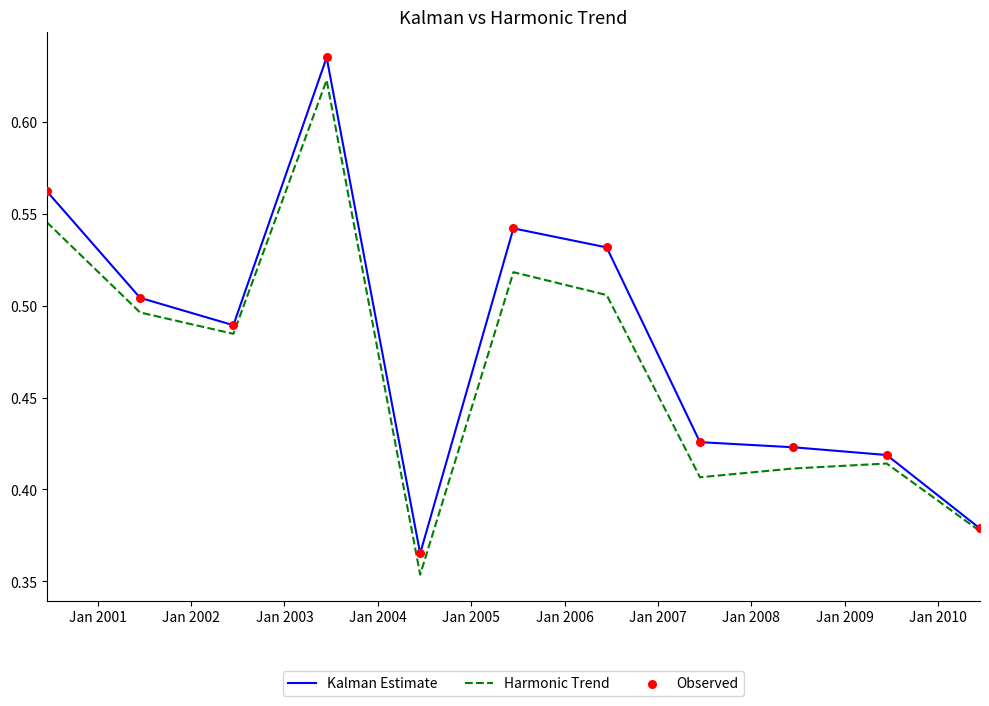

Which series has the largest total across all categories?

Kalman Estimate